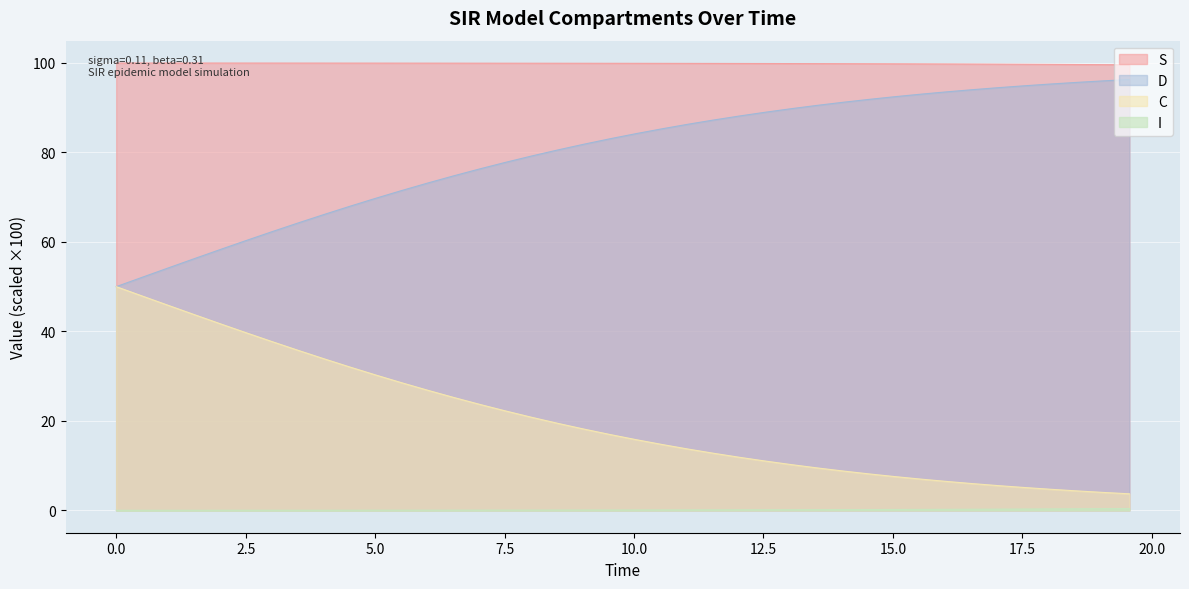

List the series in order of their overall mean, highest first.

S, D, C, I